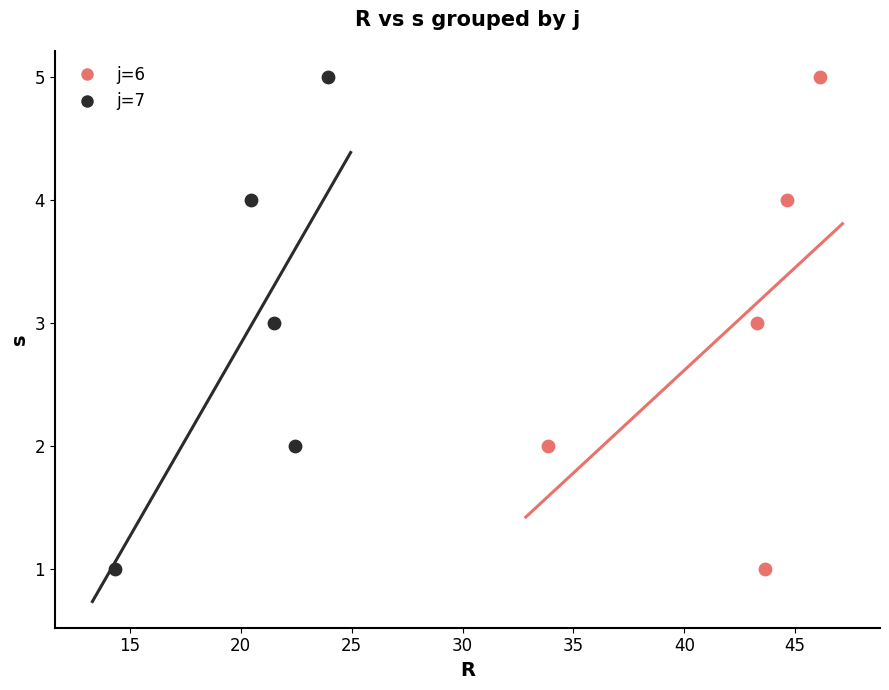

What are all the series names shown in the legend?

j=6, j=7